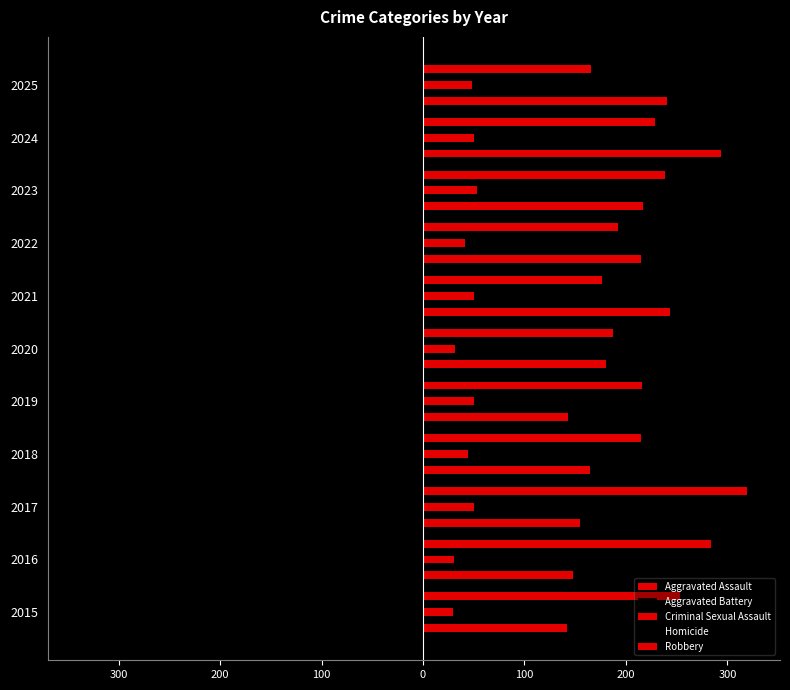

Which series has the largest range (max minus min)?

Robbery